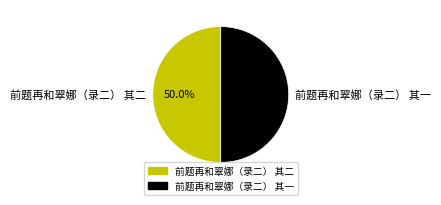

How many segments does this pie chart have?

2